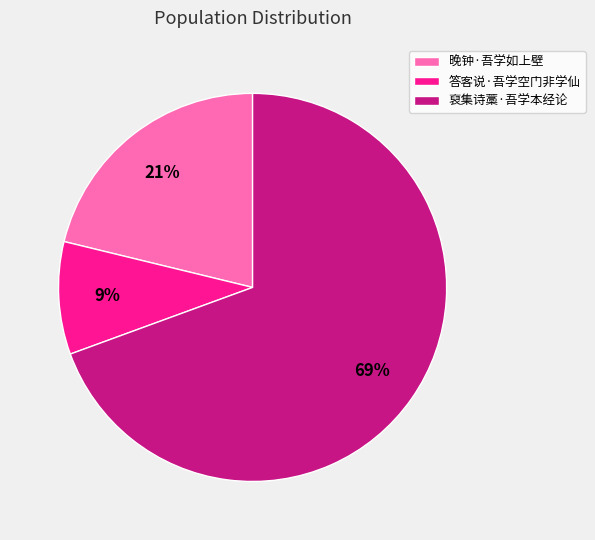

Count the number of slices in the pie.

3